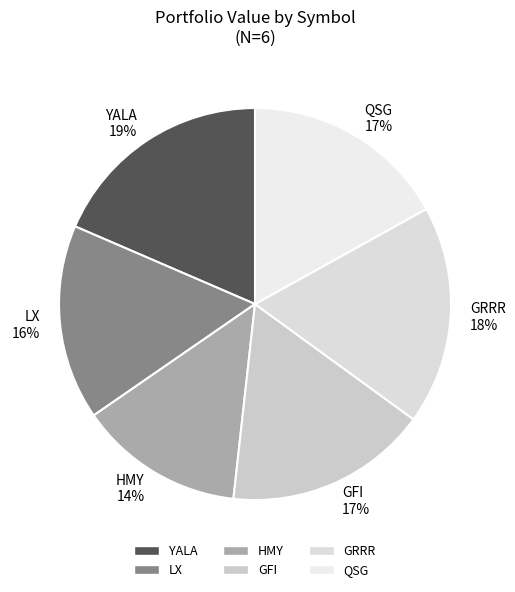

Combined, do GRRR and LX account for over 50%?

No